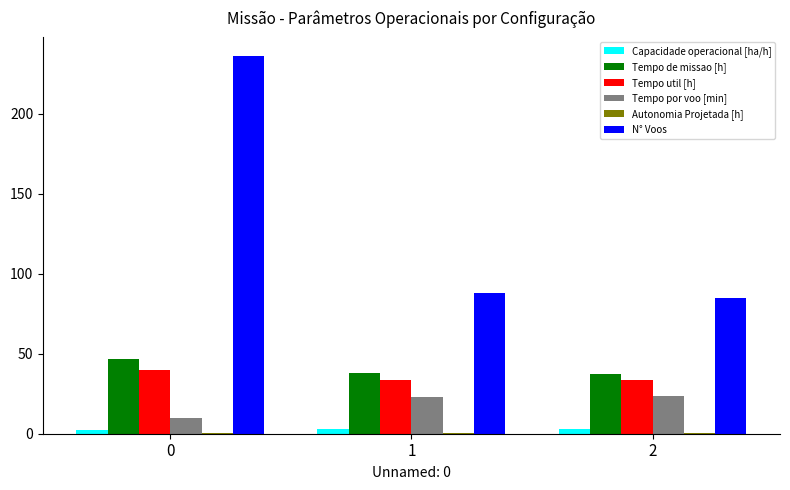

What is the sum of the N° Voos values at 1 and 2?

173.0